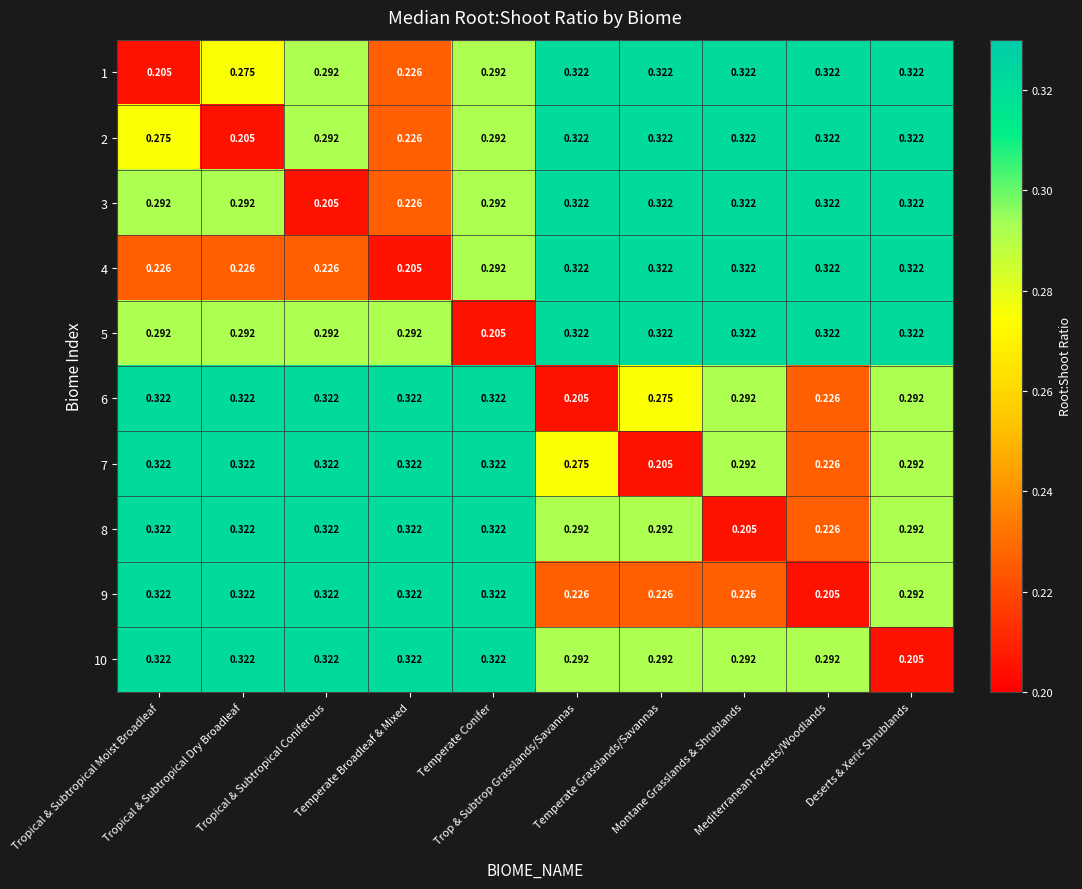

Count the number of categories in the chart.

10